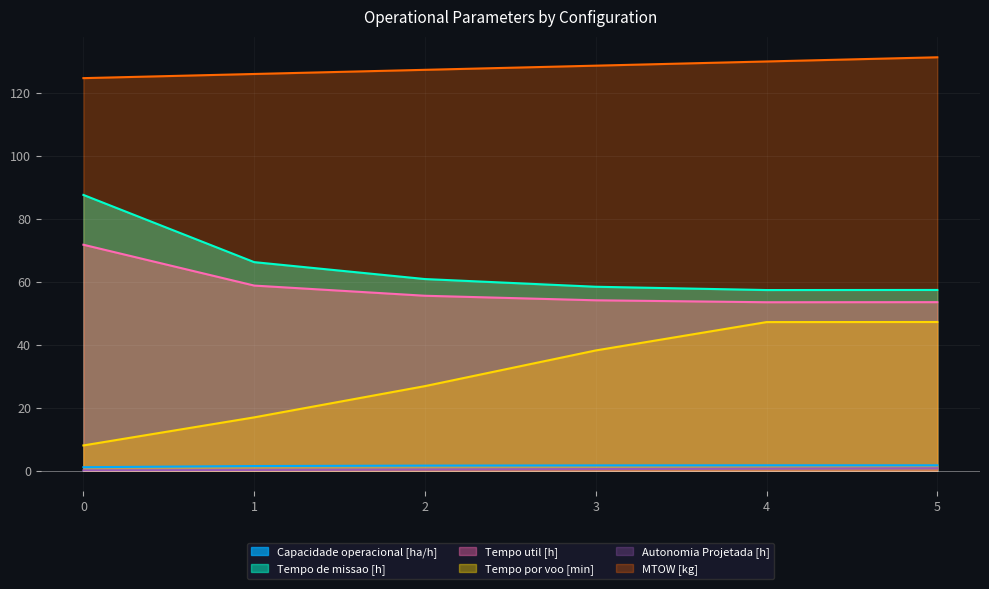

True or false: Tempo de missao [h] and MTOW [kg] cross at least once.

False